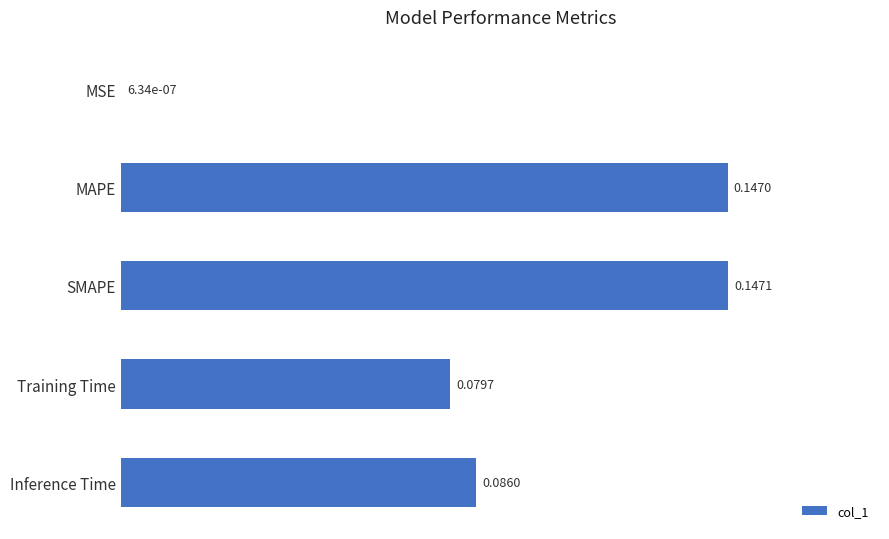

Which label corresponds to the largest value in the chart?

SMAPE